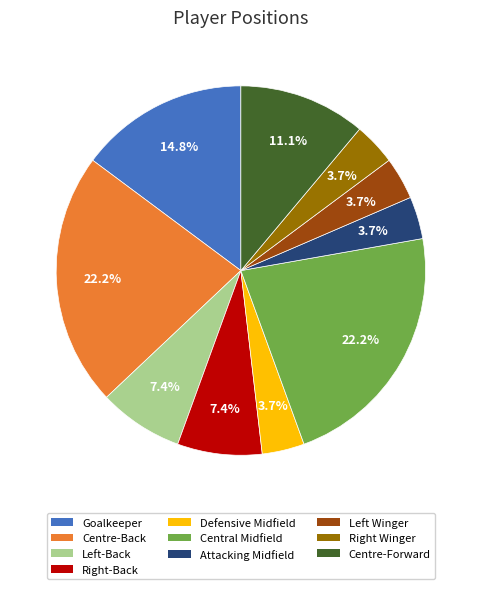

What is the total percentage of Centre-Back and Goalkeeper?

37.0%